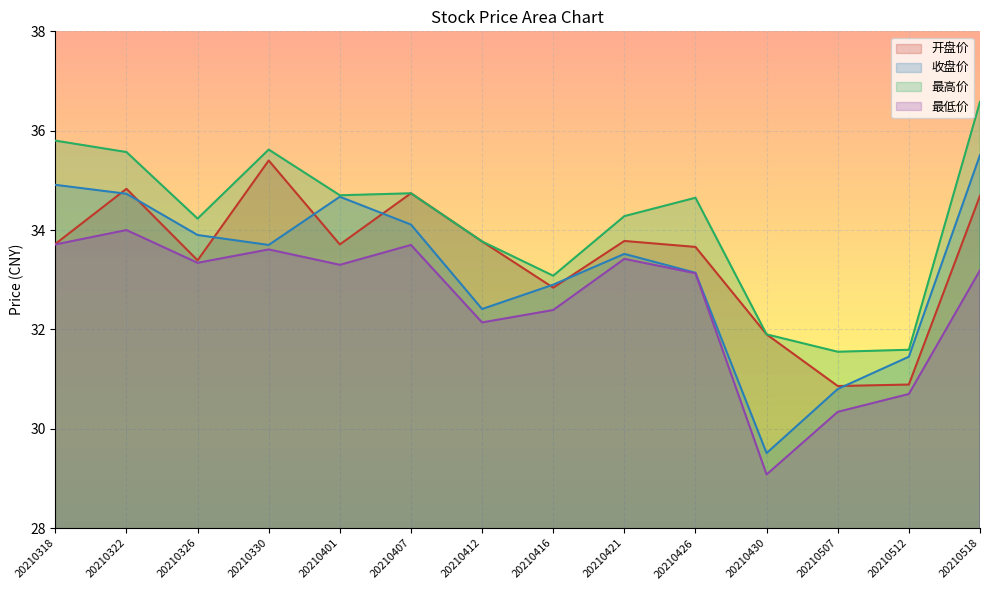

Rank the series at 20210407 from lowest to highest value.

最低价, 收盘价, 开盘价, 最高价